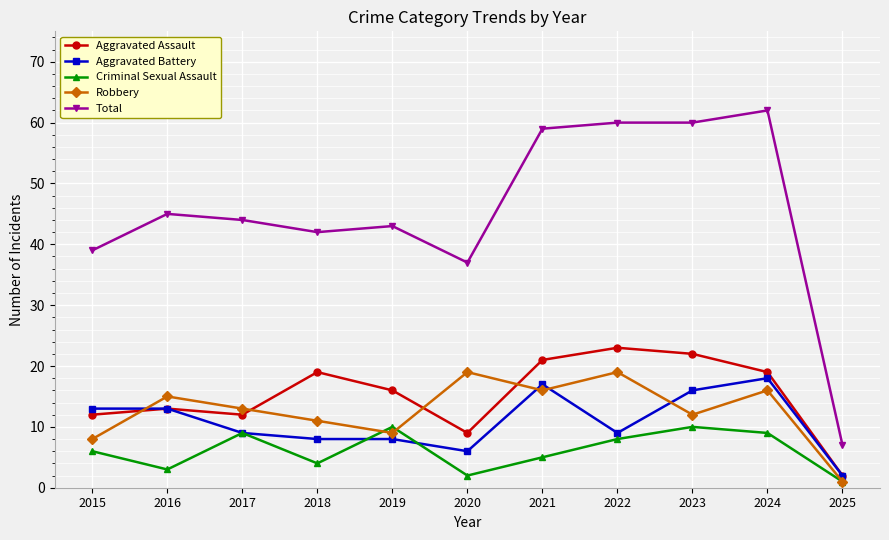

True or false: Aggravated Battery and Total intersect in this chart.

False